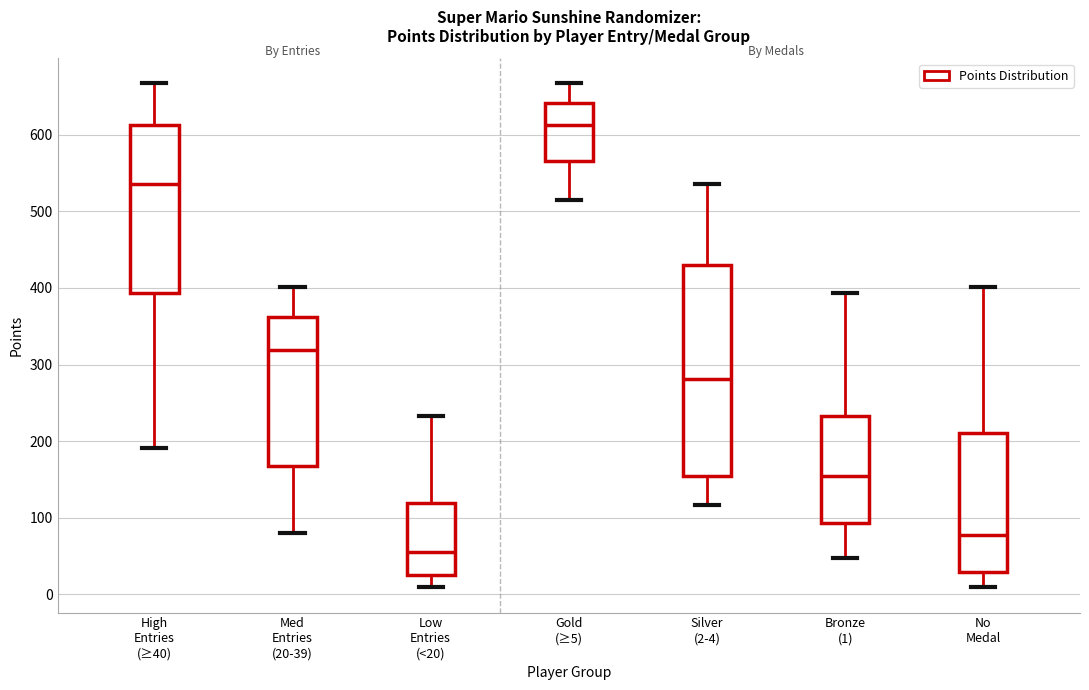

Reading left to right, read every box against the y-axis: the position of its median line, the range the box covers, and the ends of its whiskers. The values are not printed on the chart, so give them approximately, as read against the axis.

High Entries (≥40): median 540, box 390 to 610, whiskers 190 to 670
Med Entries (20-39): median 320, box 170 to 360, whiskers 80 to 400
Low Entries (<20): median 60, box 30 to 120, whiskers 10 to 230
Gold (≥5): median 610, box 570 to 640, whiskers 520 to 670
Silver (2-4): median 280, box 150 to 430, whiskers 120 to 540
Bronze (1): median 160, box 90 to 230, whiskers 50 to 390
No Medal: median 80, box 30 to 210, whiskers 10 to 400